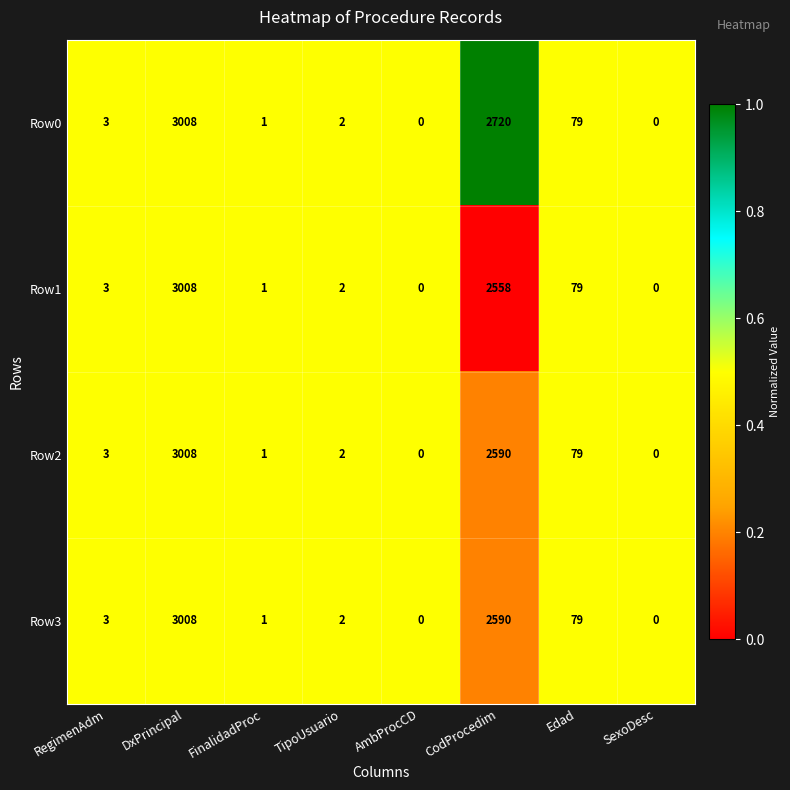

What is the sum of all Row1 values?

5651